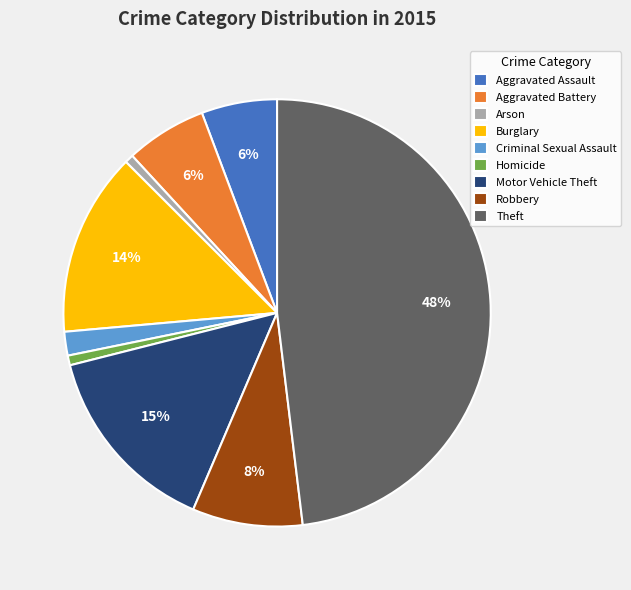

Is there a majority slice in this chart?

No